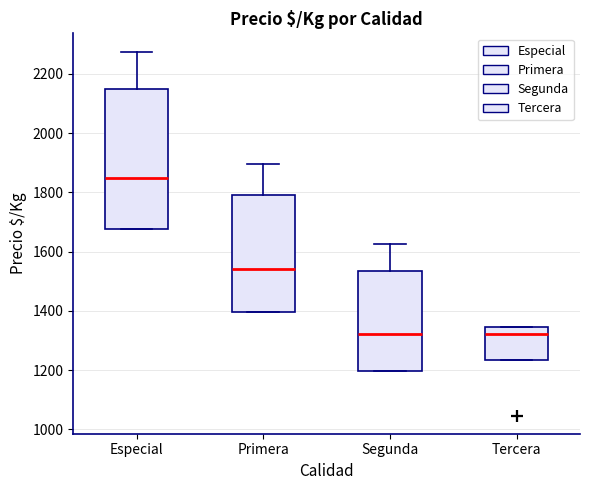

Reading left to right, transcribe this box plot: for each box, give where its median line is, the range the box spans, and where its two whiskers end, as read against the y-axis. The values are not printed on the chart, so give them approximately, as read against the axis.

Especial: median 1860, box 1680 to 2160, whiskers 1680 to 2280
Primera: median 1540, box 1400 to 1800, whiskers 1400 to 1900
Segunda: median 1320, box 1200 to 1540, whiskers 1200 to 1620
Tercera: median 1320, box 1240 to 1340, whiskers 1240 to 1340